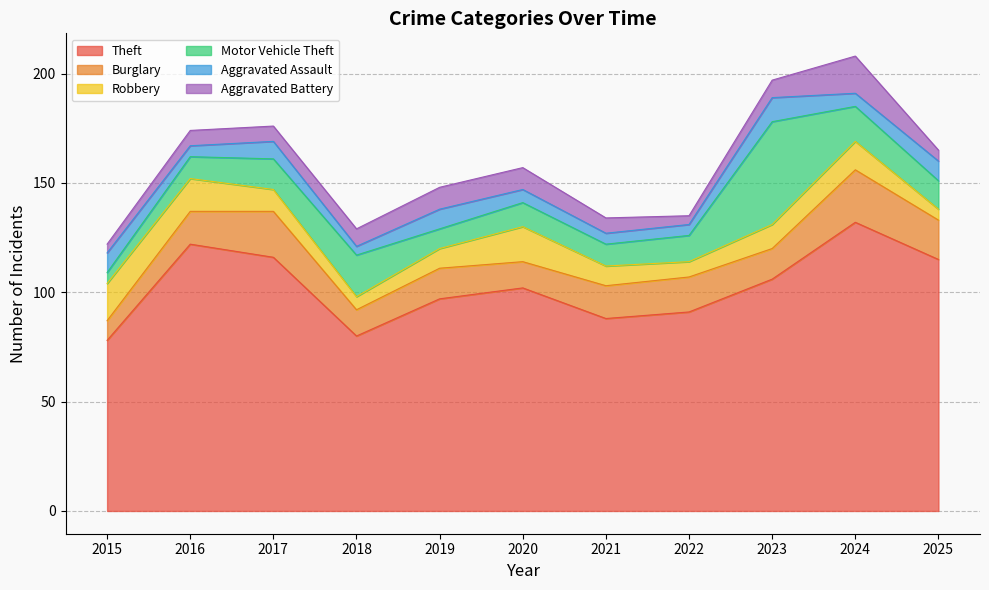

In Aggravated Battery, how many points are higher than both neighbors (excluding endpoints)?

1